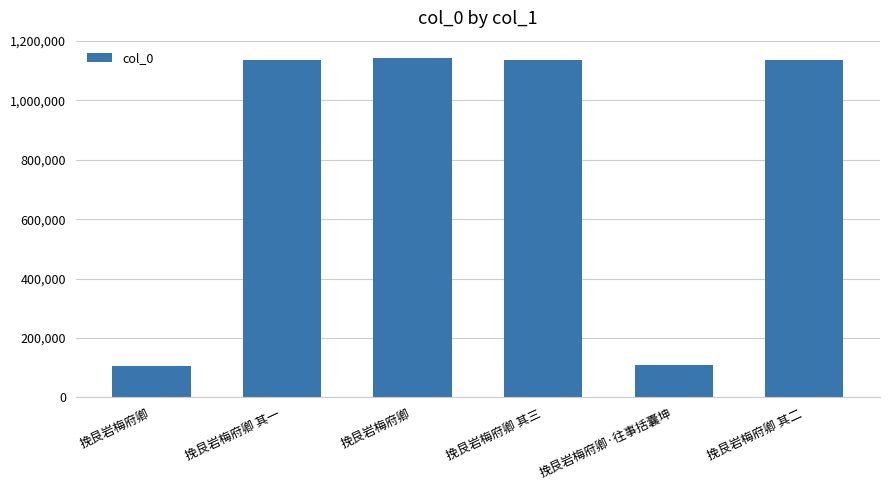

What is the difference between the maximum and minimum values?

1037605